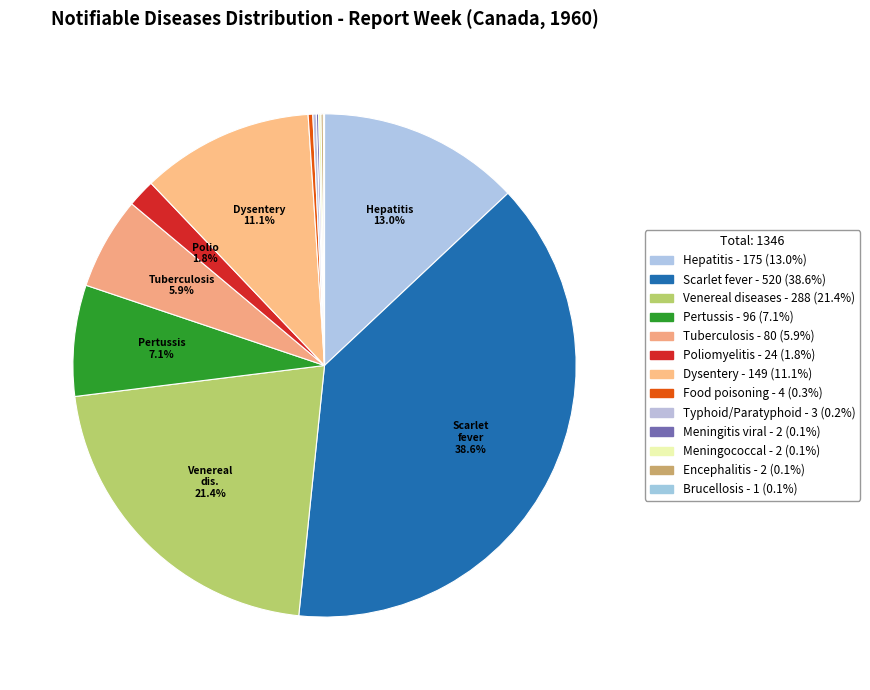

Which slice is the largest?

Scarlet fever